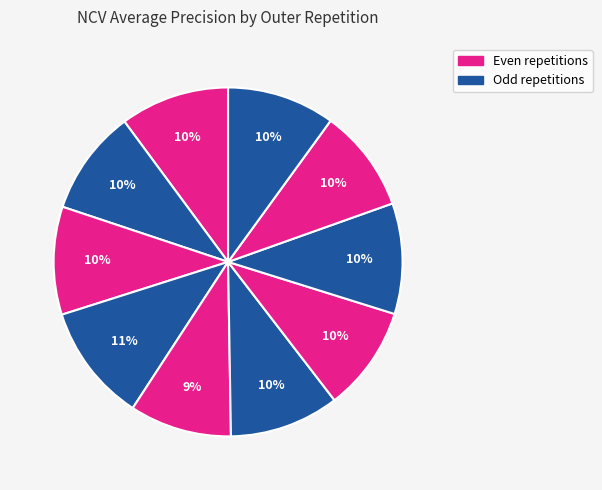

How many slices are in this pie chart?

10